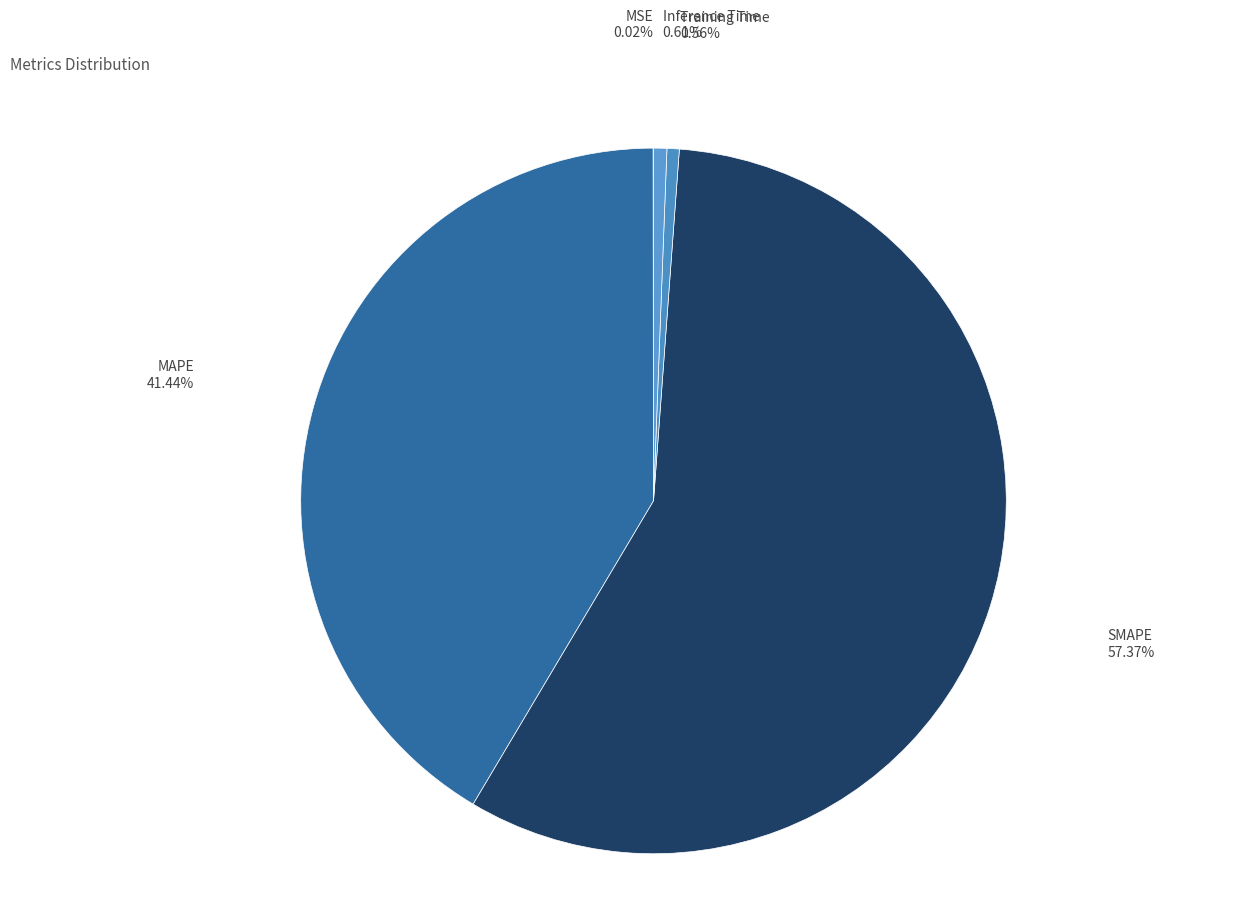

Count the number of slices in the pie.

5